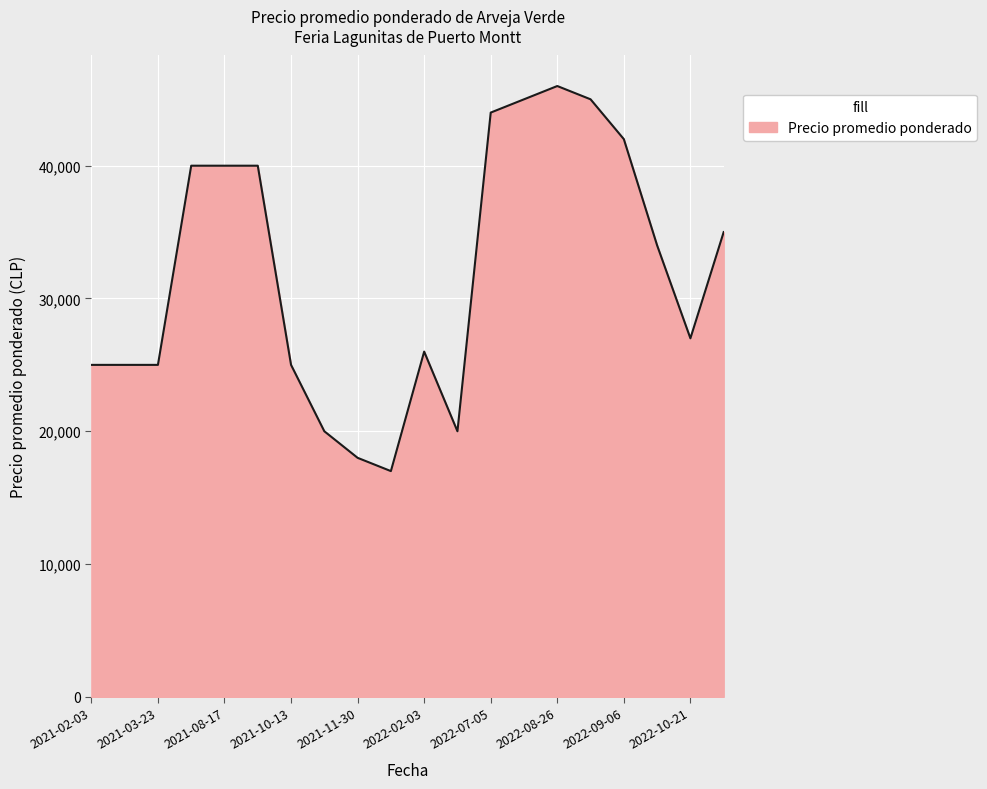

What is the difference between the maximum and minimum values?

29000